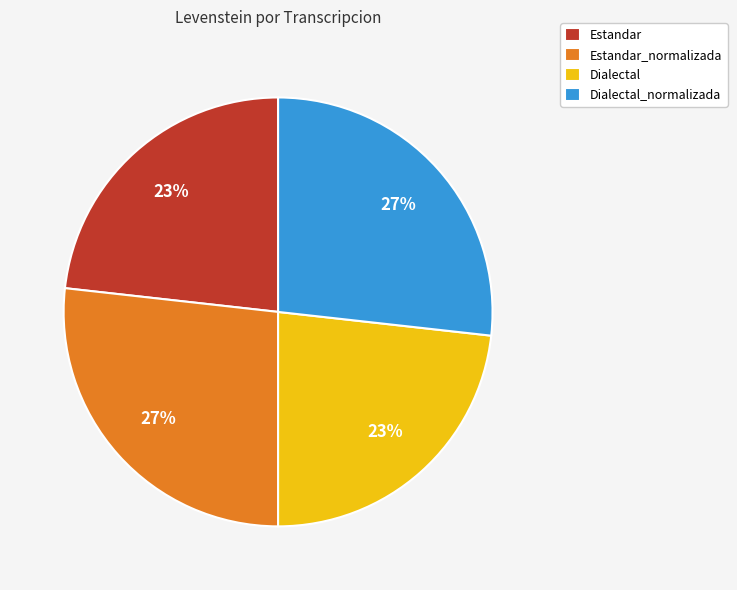

What is the ratio of the value at Dialectal to the value at Dialectal_normalizada?

0.9